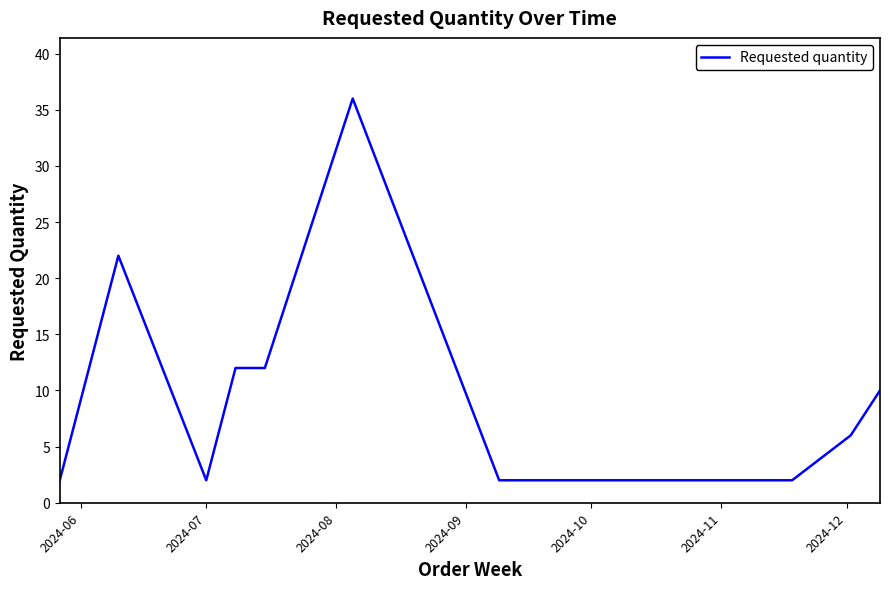

What is the difference between the maximum and minimum values?

34